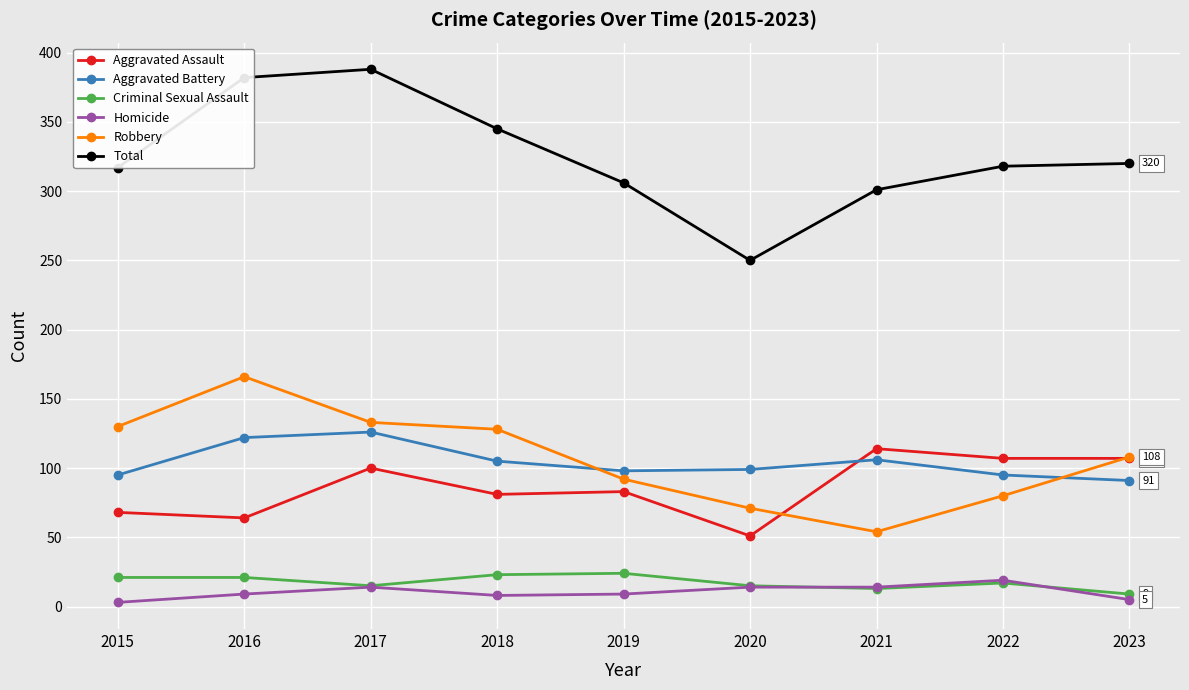

What is the highest value of the Homicide series?

19